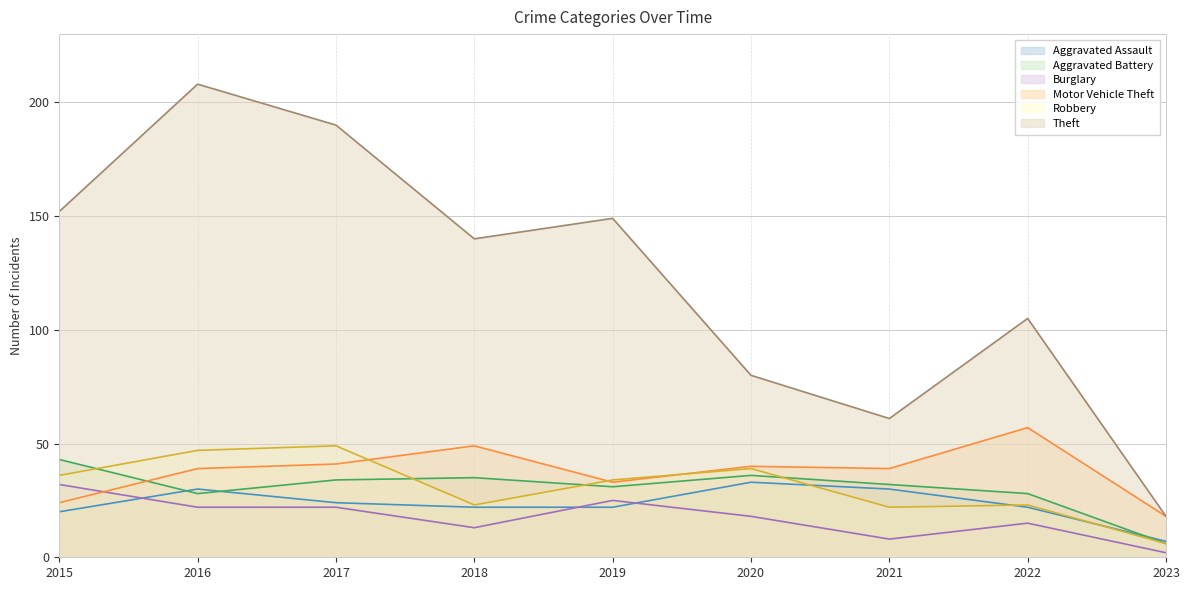

What is the total value across all series at 2016?

374